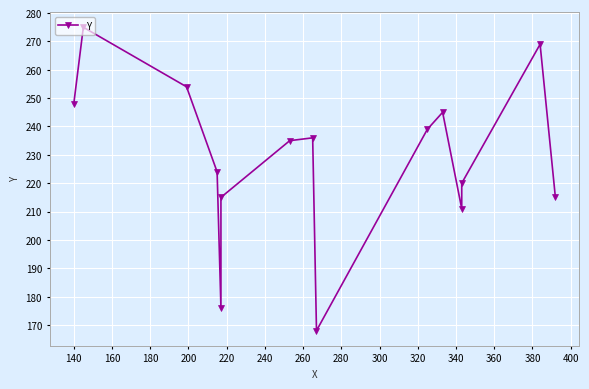

How many values exceed 235?

7